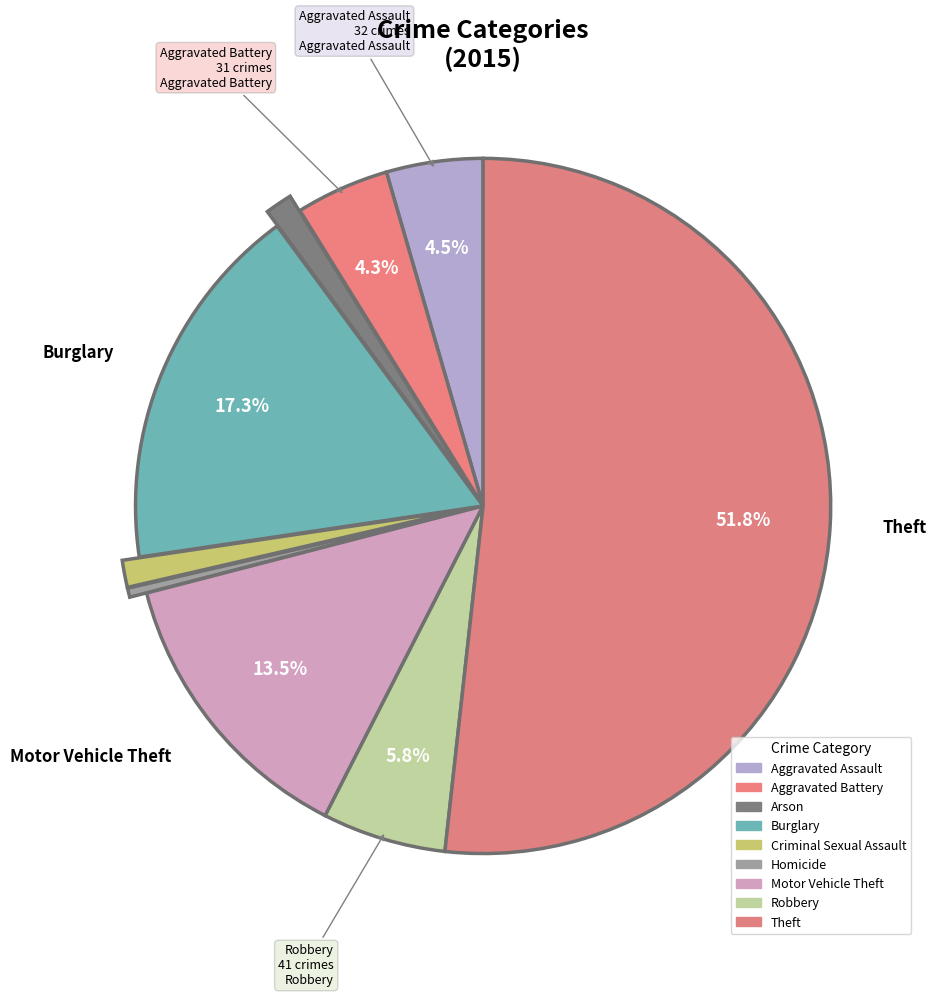

How many slices are in this pie chart?

9